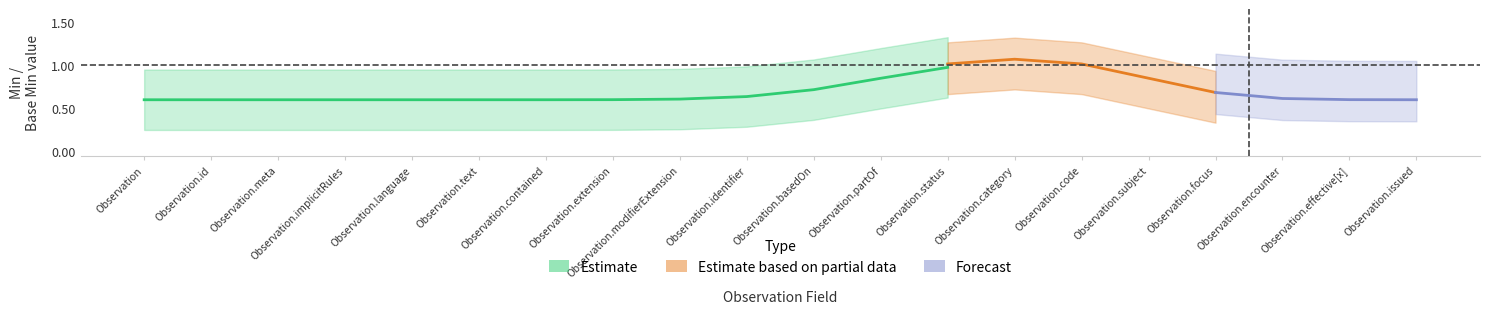

Which has a higher value, Observation.language or Observation.extension?

Observation.language